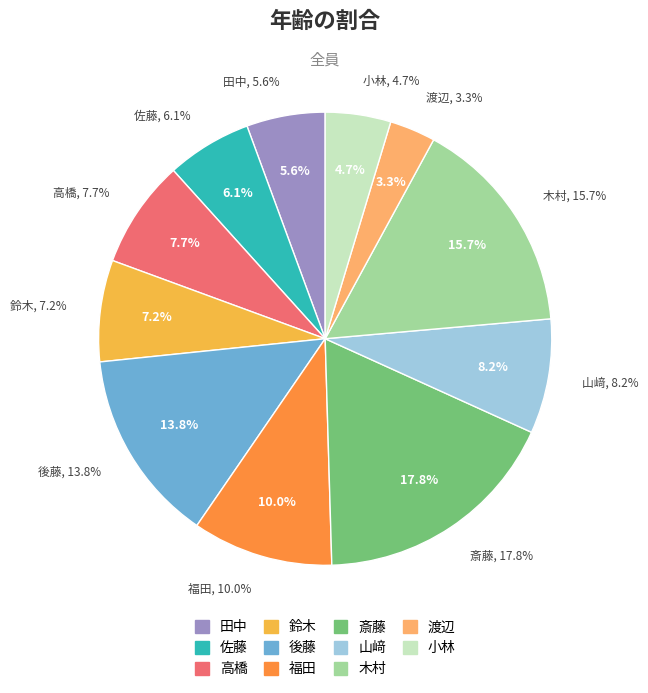

Is 斎藤 the majority of the pie?

No